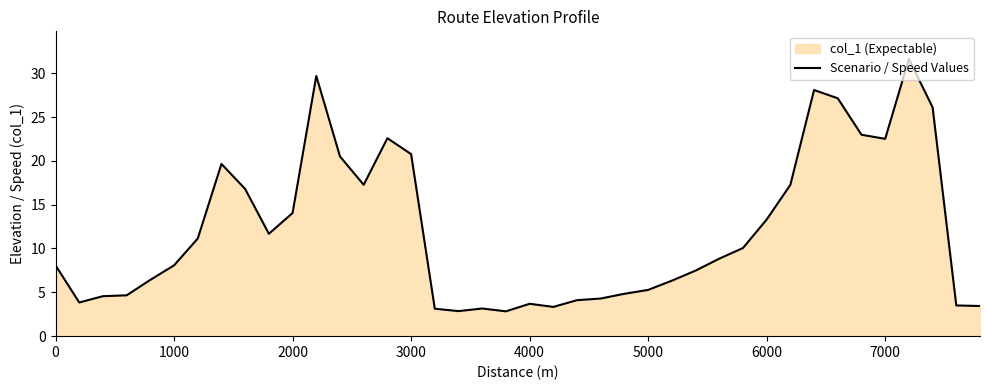

What is the maximum value shown in the chart?

31.6